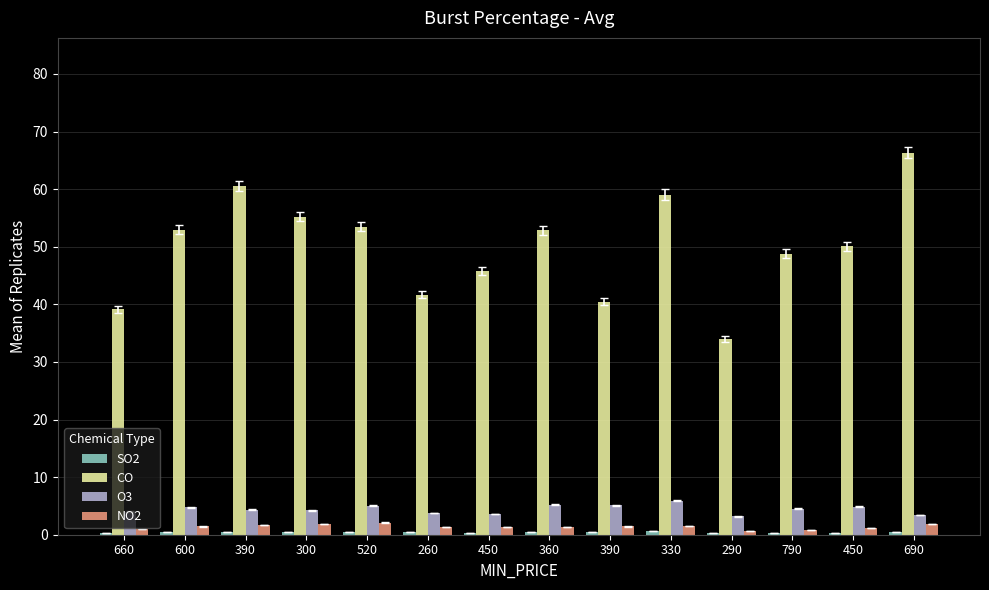

Count the number of data series in this chart.

4